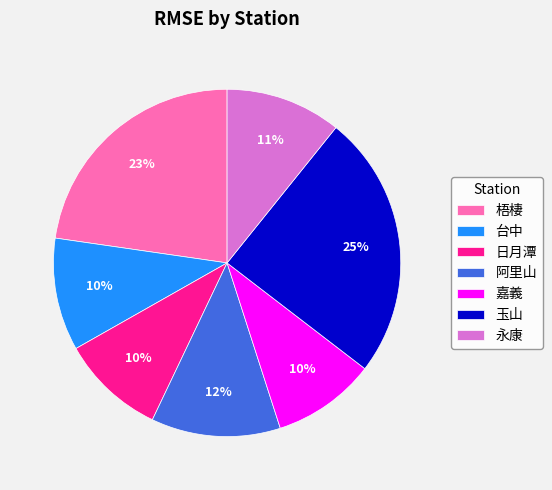

Is there any slice that represents more than half of the pie?

No